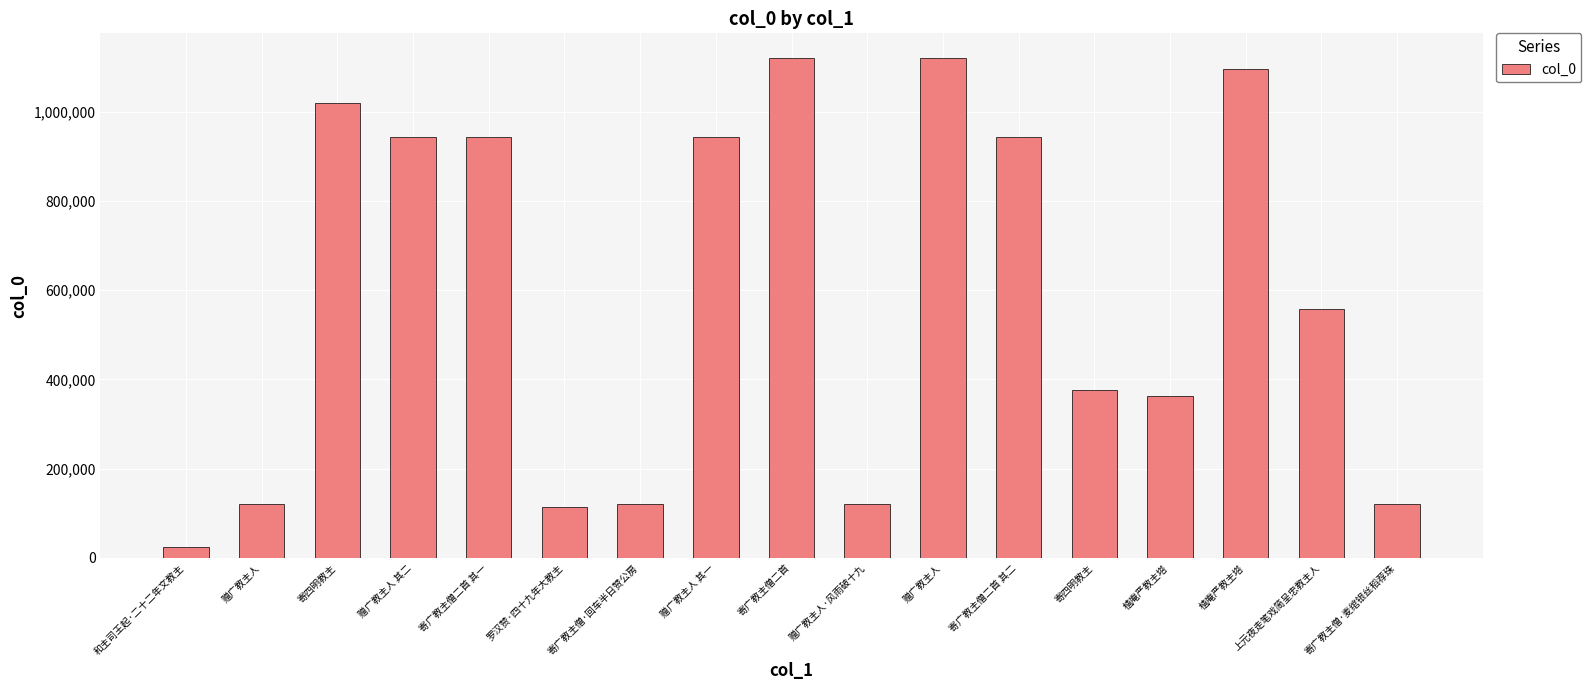

What is the minimum value shown in the chart?

24953